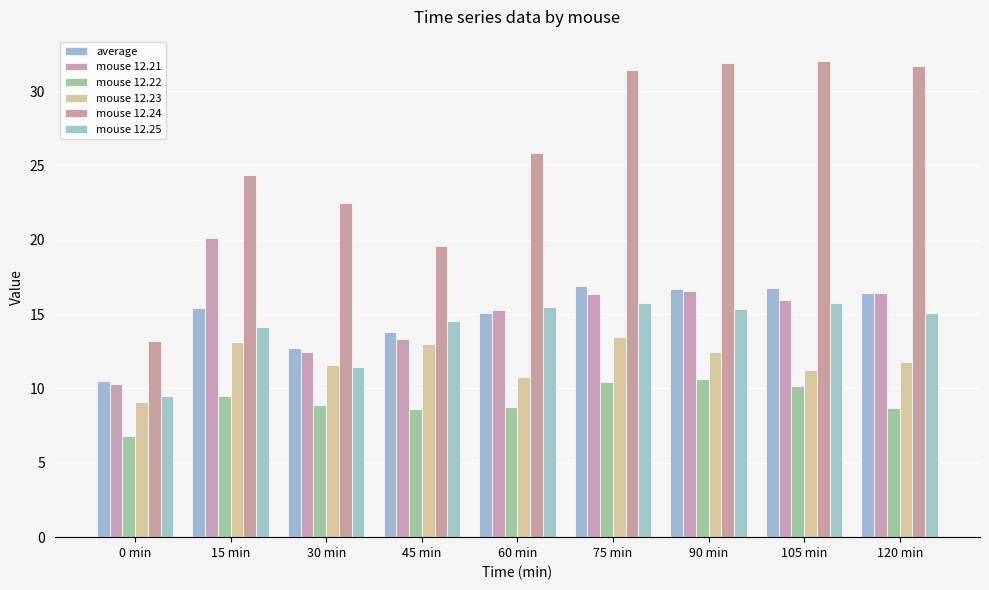

Count the number of data series in this chart.

6